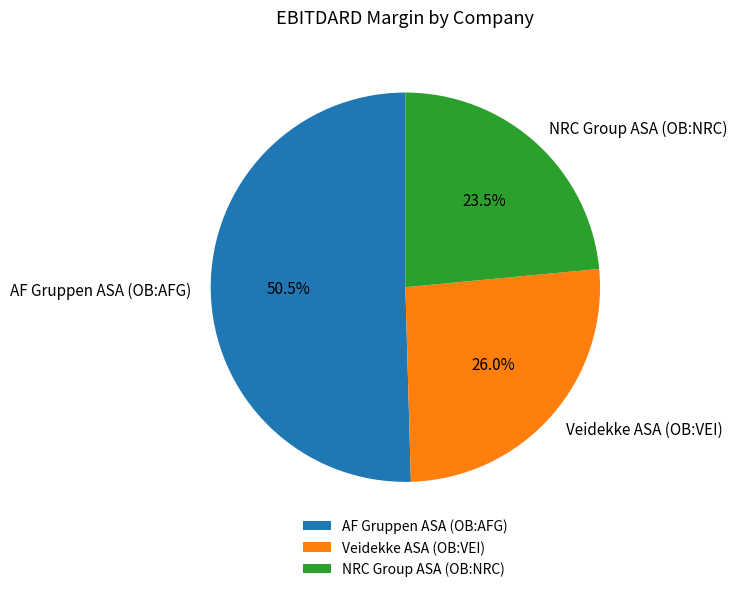

Rank the categories by value from highest to lowest.

AF Gruppen ASA (OB:AFG), Veidekke ASA (OB:VEI), NRC Group ASA (OB:NRC)